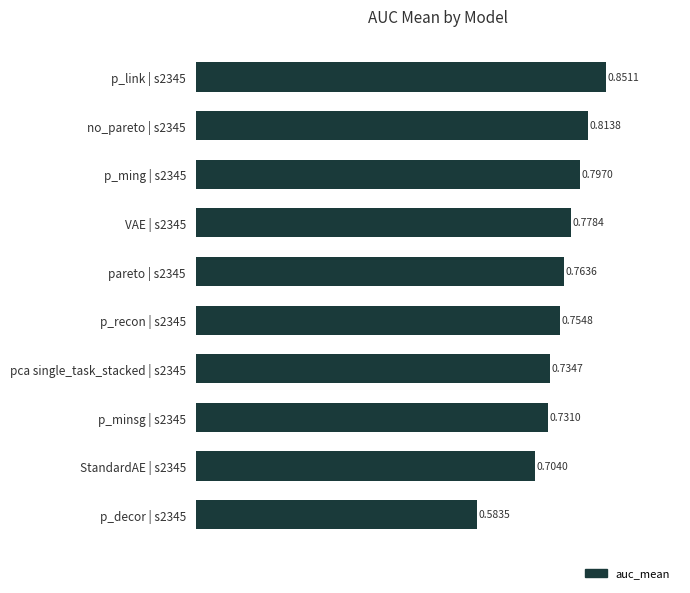

What is the sum of all values?

7.5